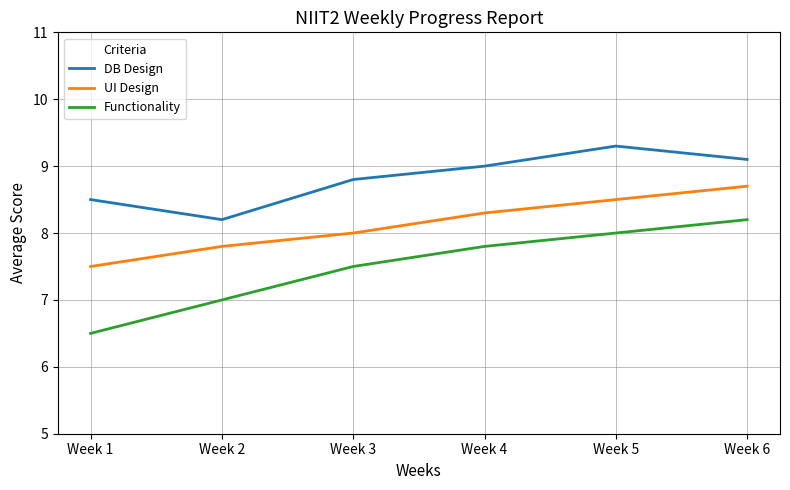

What are all the series names shown in the legend?

DB Design, UI Design, Functionality